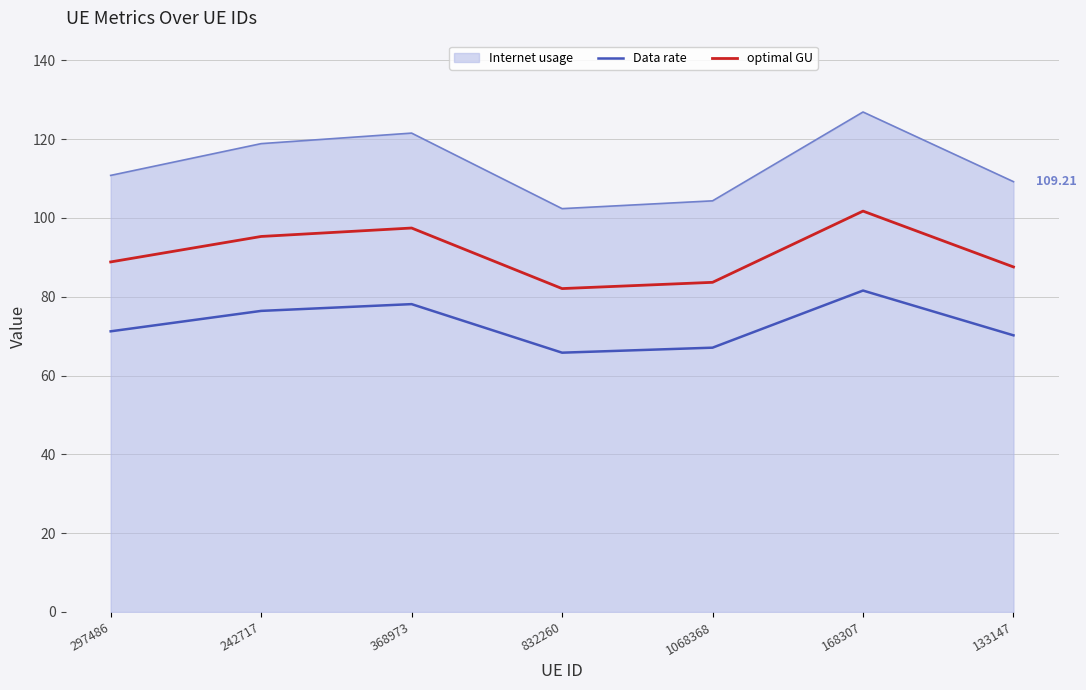

Read the optimal GU value at 168307.

101.7